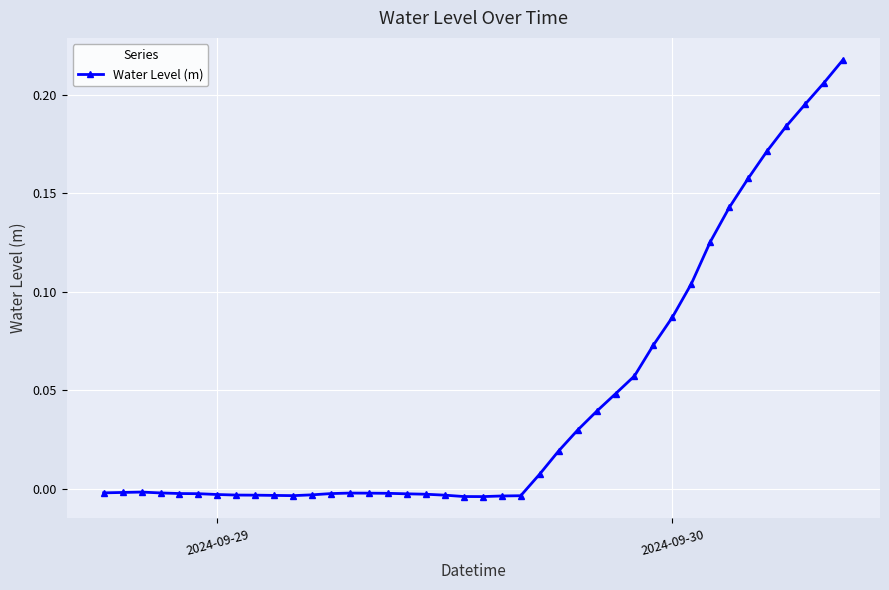

What is the sum of all values?

1.8